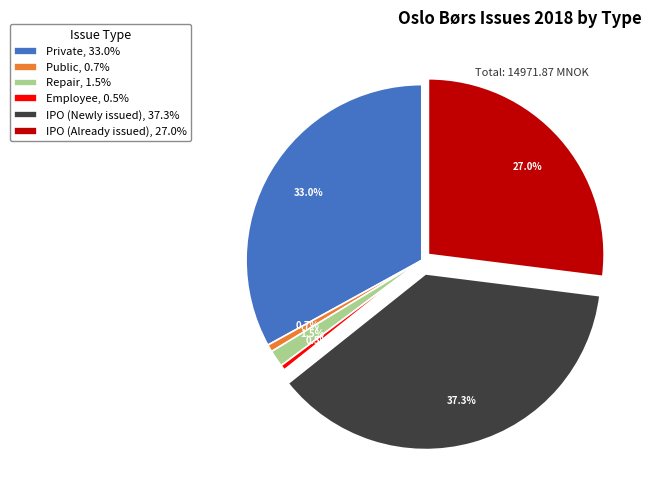

What percentage do Public, 0.7% and IPO (Newly issued), 37.3% together represent?

38.0%